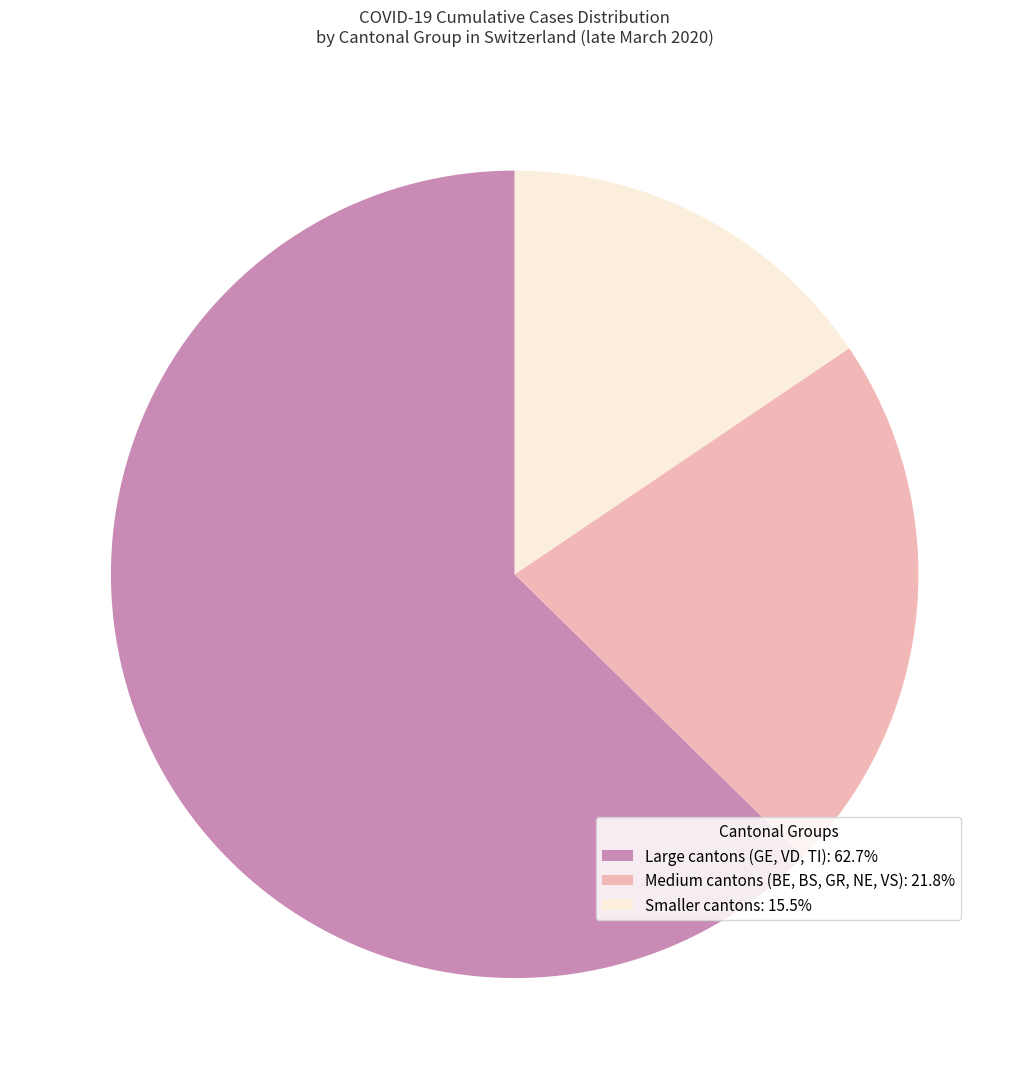

How many slices are in this pie chart?

3